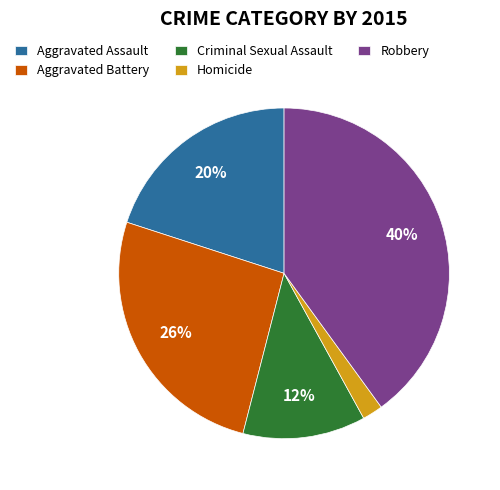

Is the sum of Aggravated Assault and Criminal Sexual Assault greater than half?

No